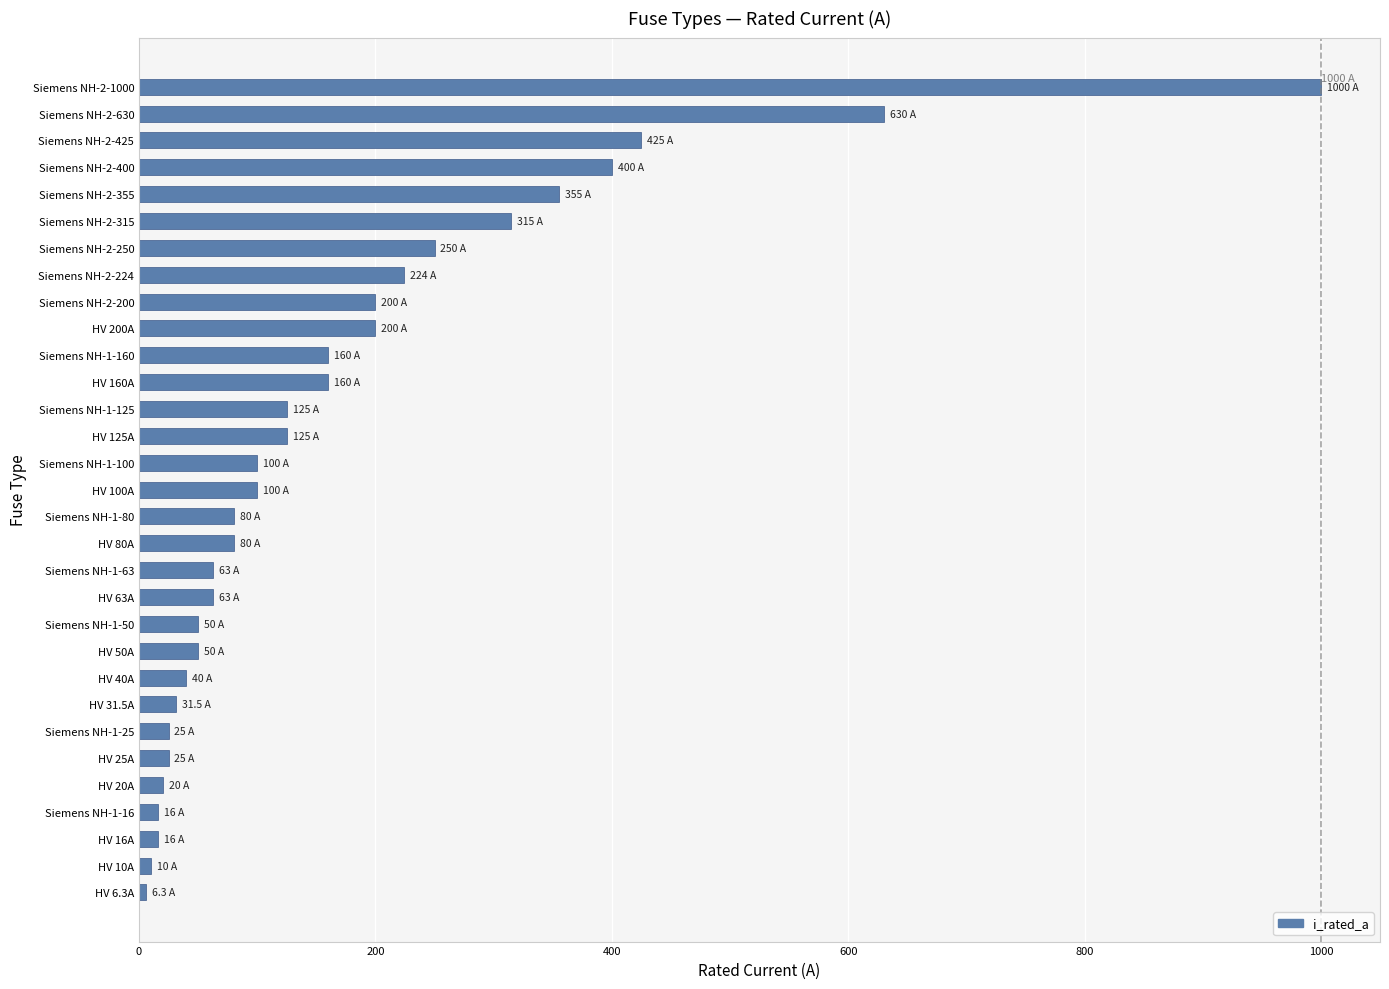

What is the ratio of the value at HV 50A to the value at Siemens NH-1-50?

1.0